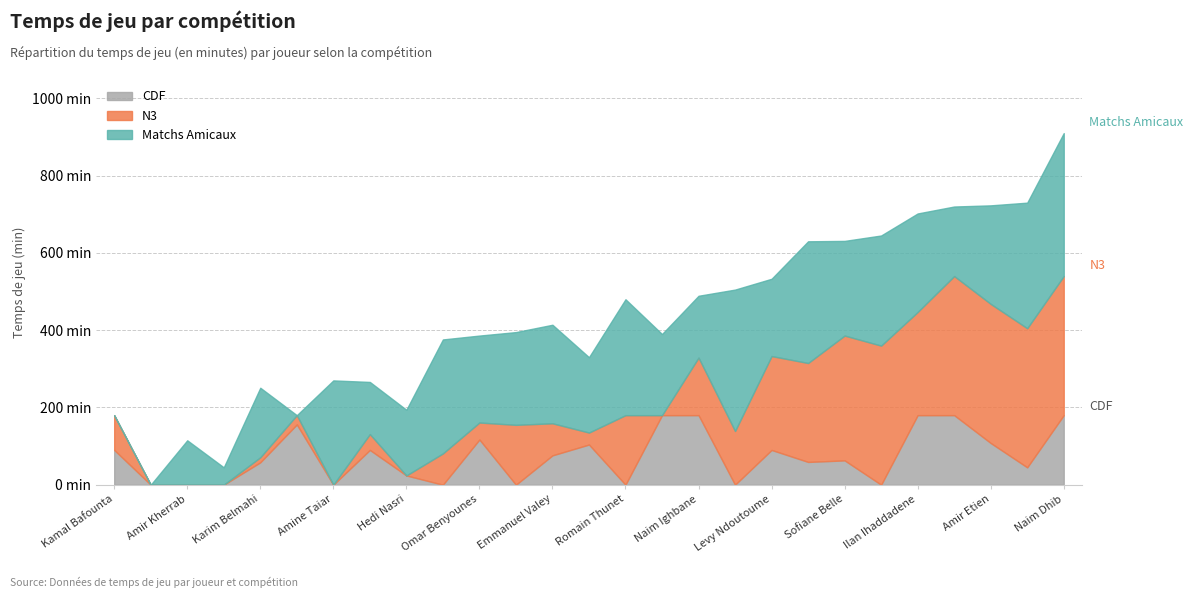

What are all the series names shown in the legend?

CDF, N3, Matchs Amicaux